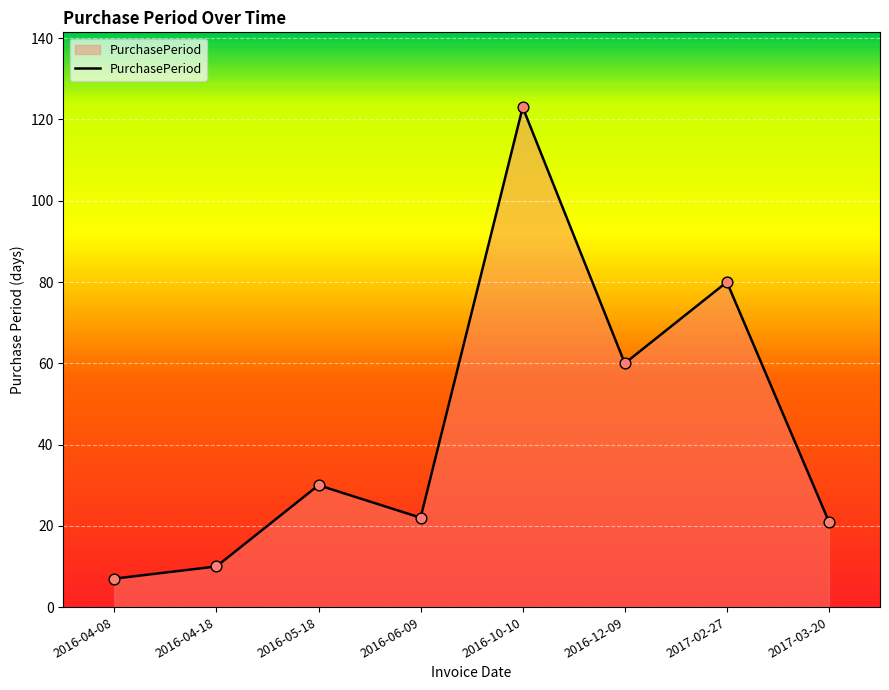

Between 2016-06-09 and 2016-12-09, which is larger?

2016-12-09